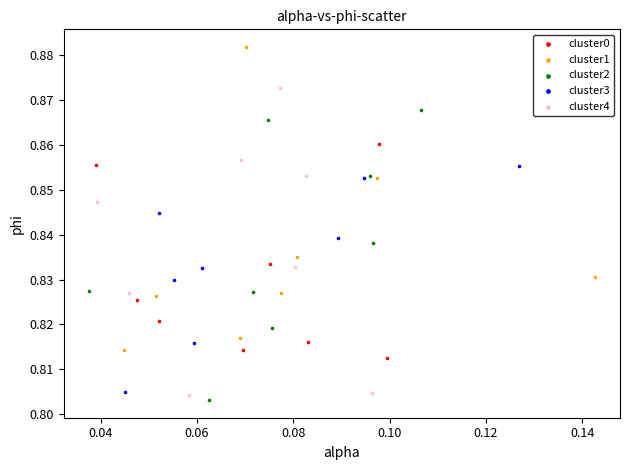

Which series contains the lowest Y value?

cluster2